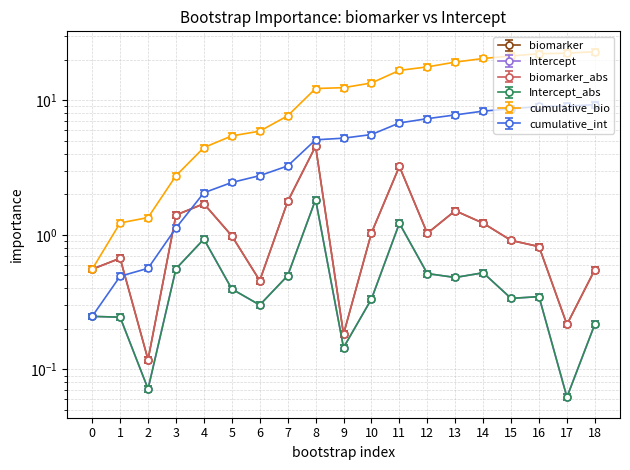

Reading left to right, list all the values displayed in this chart.

biomarker_abs: 0=0.6	1=0.7	2=0.1	3=1.4	4=1.7	5=1.0	6=0.5	7=1.8	8=4.5	9=0.2	10=1.0	11=3.2	12=1.0	13=1.5	14=1.2	15=0.9	16=0.8	17=0.2	18=0.6
Intercept_abs: 0=0.2	1=0.2	2=0.1	3=0.6	4=0.9	5=0.4	6=0.3	7=0.5	8=1.8	9=0.1	10=0.3	11=1.2	12=0.5	13=0.5	14=0.5	15=0.3	16=0.3	17=0.1	18=0.2
cumulative_bio: 0=0.6	1=1.2	2=1.3	3=2.7	4=4.4	5=5.4	6=5.9	7=7.6	8=12.2	9=12.4	10=13.4	11=16.6	12=17.6	13=19.2	14=20.4	15=21.3	16=22.1	17=22.3	18=22.9
cumulative_int: 0=0.2	1=0.5	2=0.6	3=1.1	4=2.1	5=2.4	6=2.7	7=3.2	8=5.1	9=5.2	10=5.5	11=6.8	12=7.3	13=7.8	14=8.3	15=8.6	16=9.0	17=9.0	18=9.2